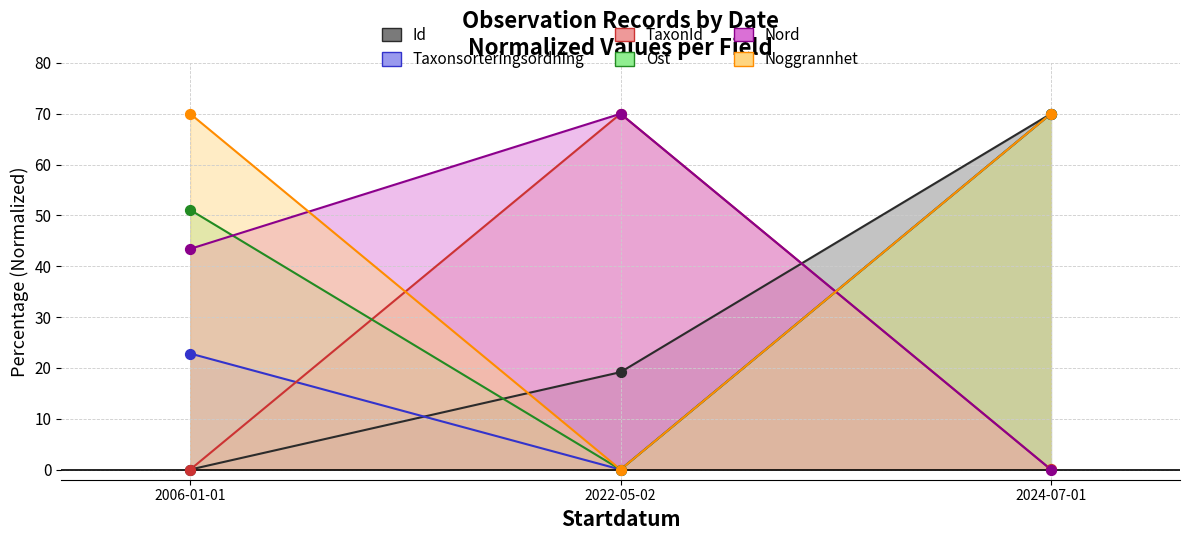

What are all the series names shown in the legend?

Id, Taxonsorteringsordning, TaxonId, Ost, Nord, Noggrannhet